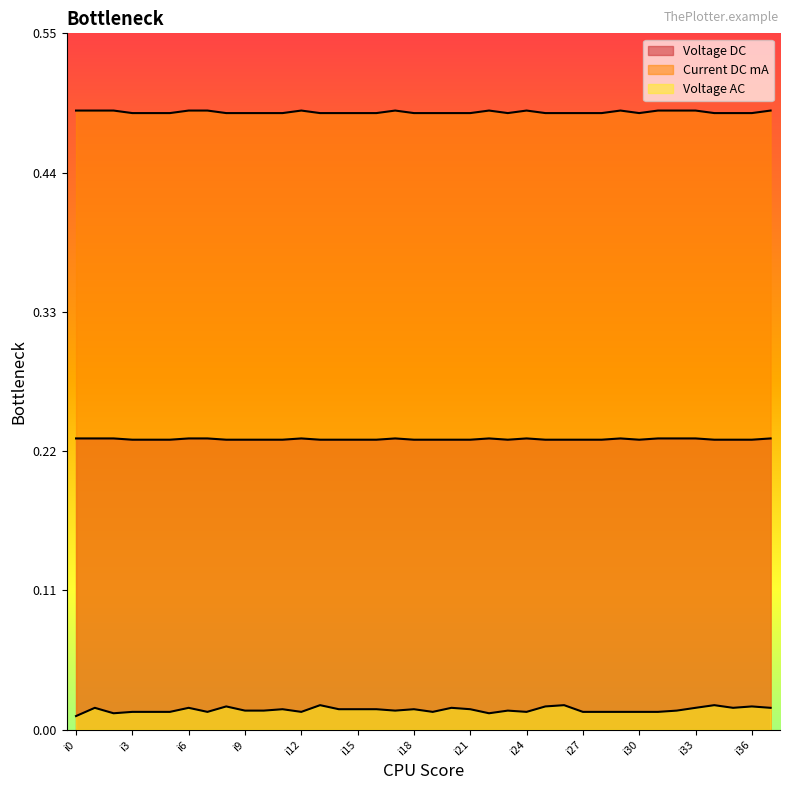

The Voltage DC series shows 0.1 at i17. True or false?

False